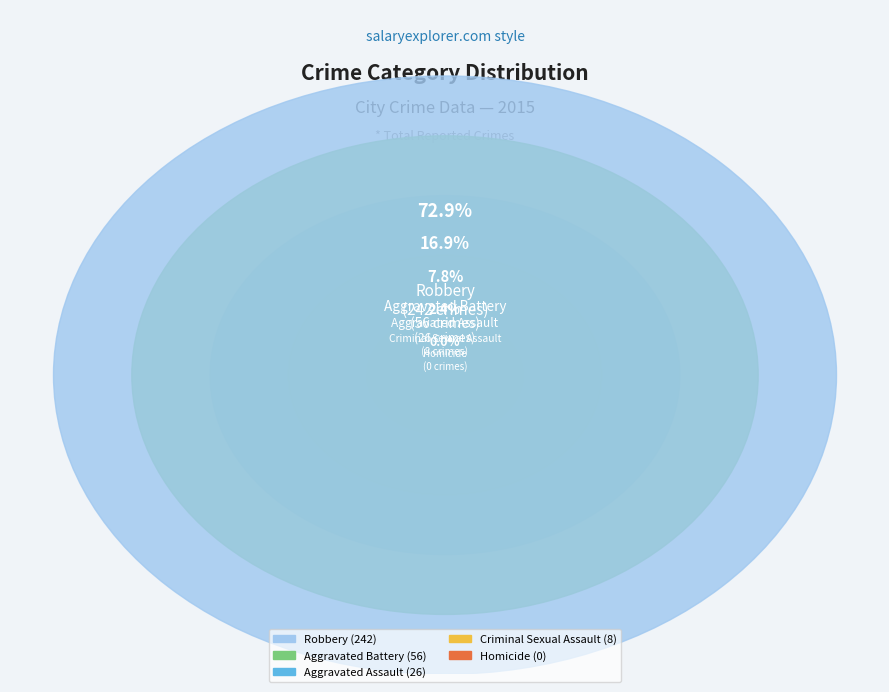

Is it true that Criminal Sexual Assault is 16% of the pie?

False